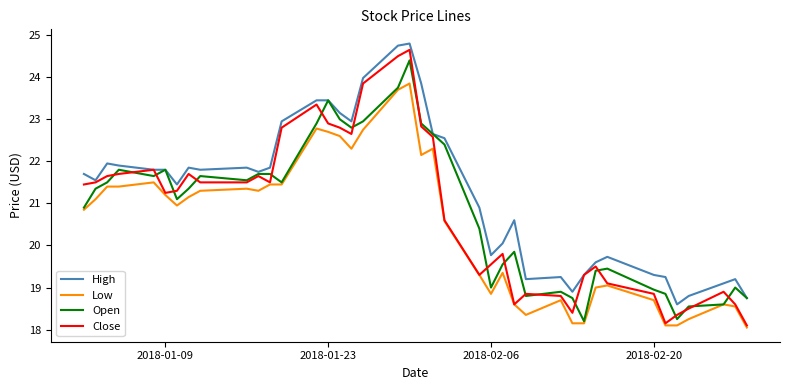

Which series has the largest range (max minus min)?

Close